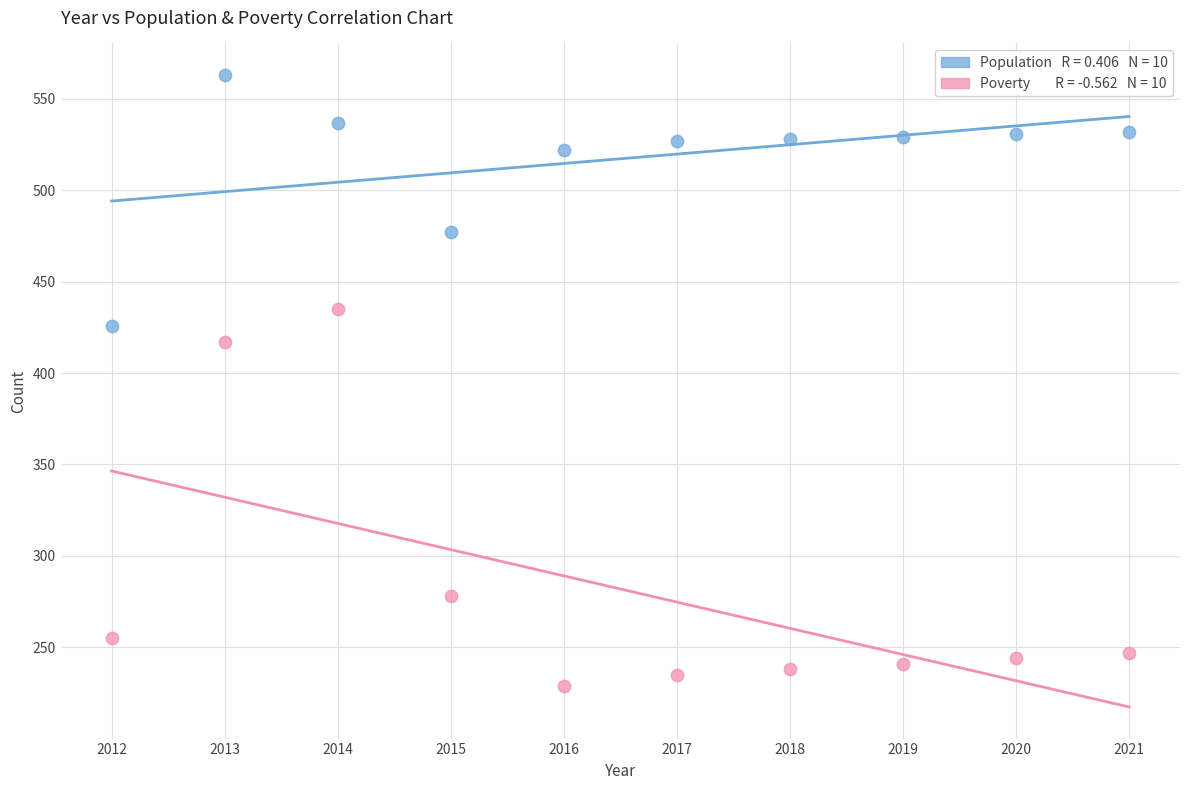

Across all series, what Y value is closest to 396?

417